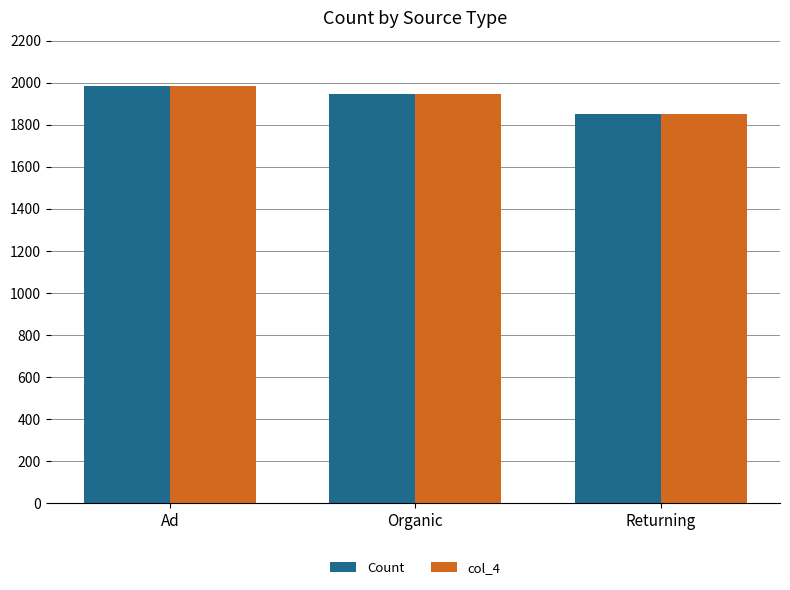

What is the sum of the Count values at Organic and Returning?

3798